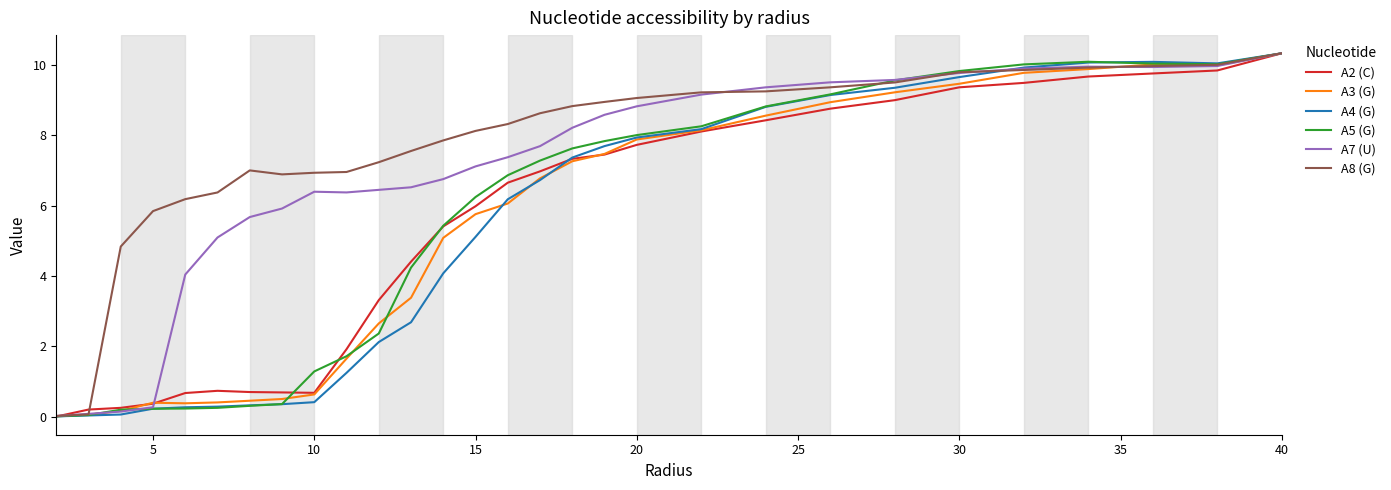

Which series has the largest total across all categories?

A8 (G)